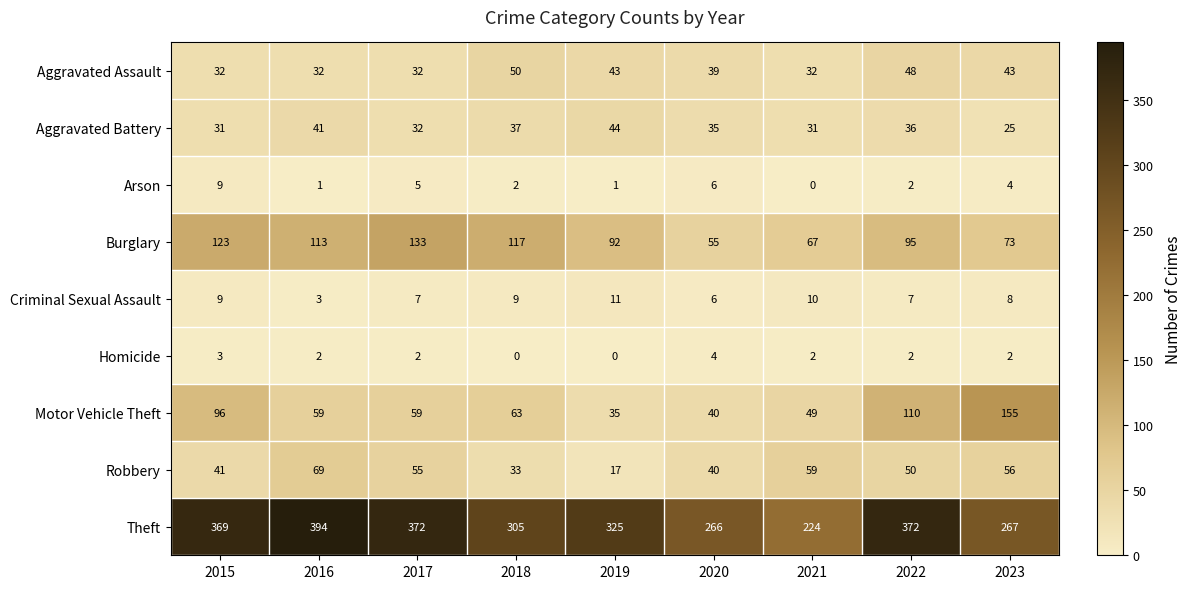

Which label corresponds to the largest value in the chart?

2016